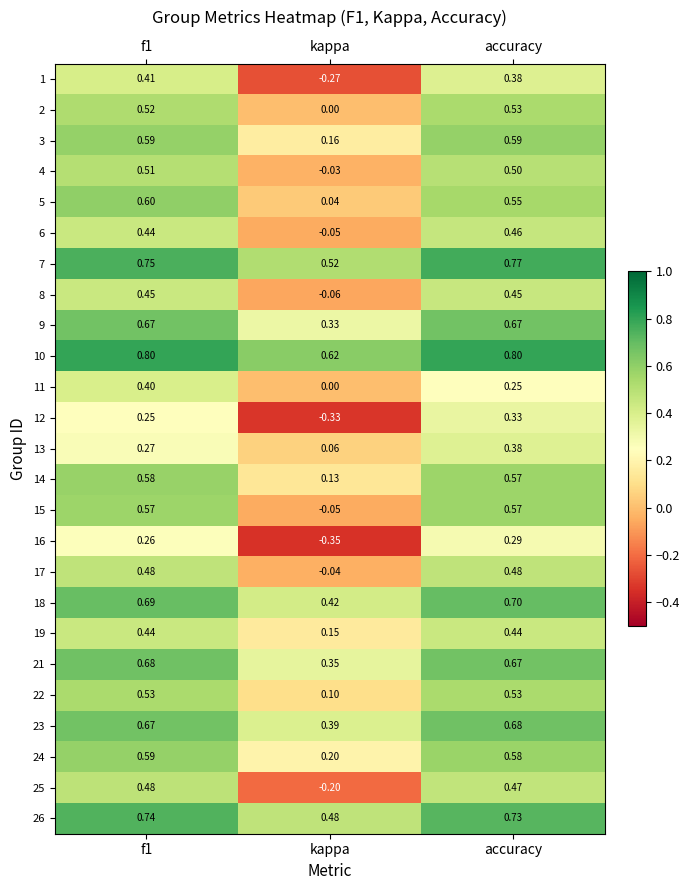

Is the value of 8 at kappa greater than the value of 18 at kappa?

No